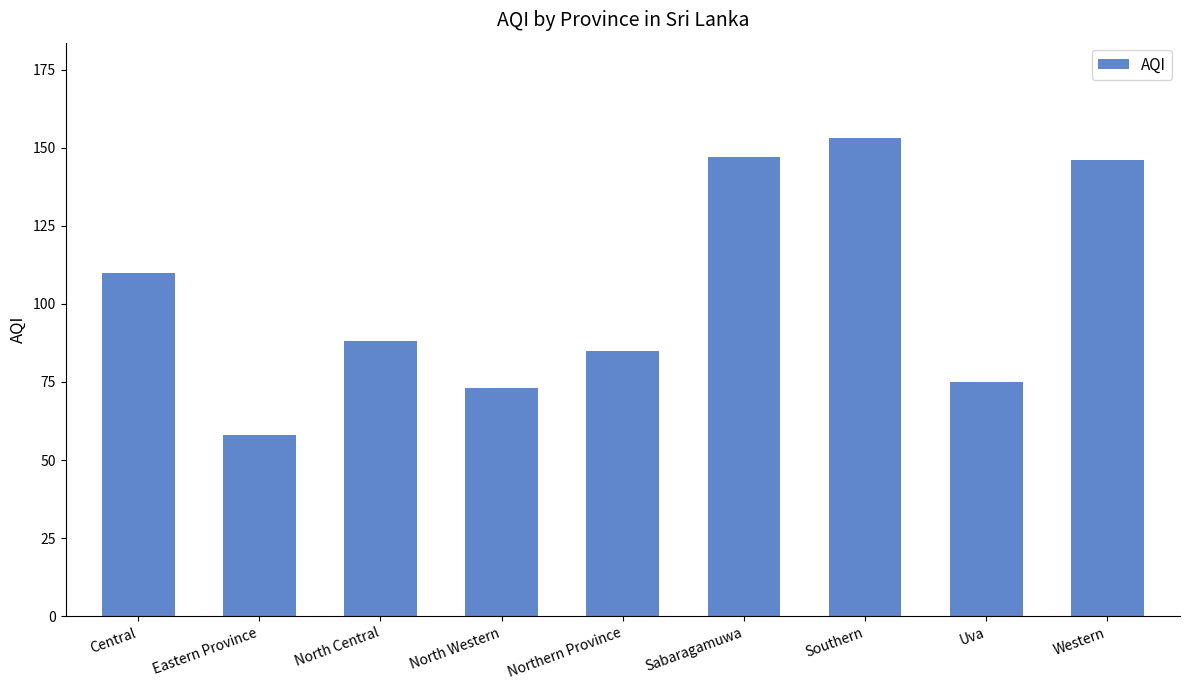

At which category does the chart reach its minimum across all series?

Eastern Province